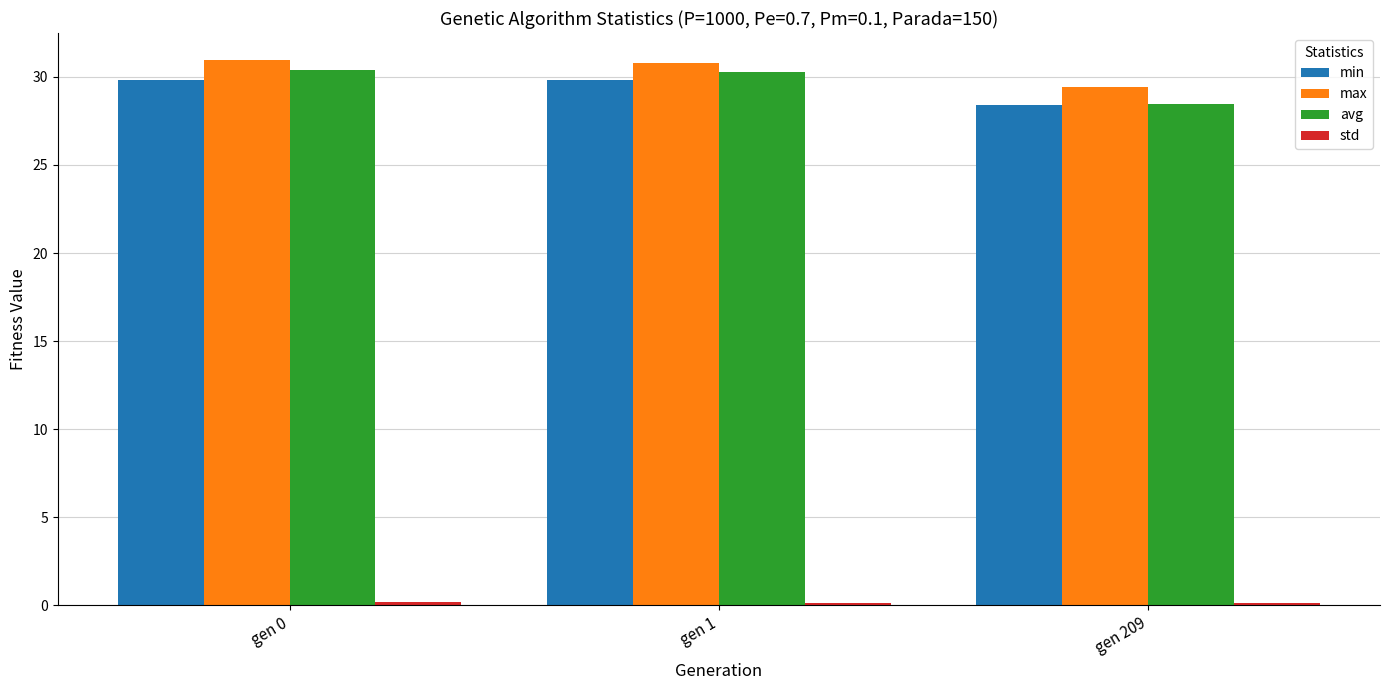

At how many categories does at least one series exceed 25?

3